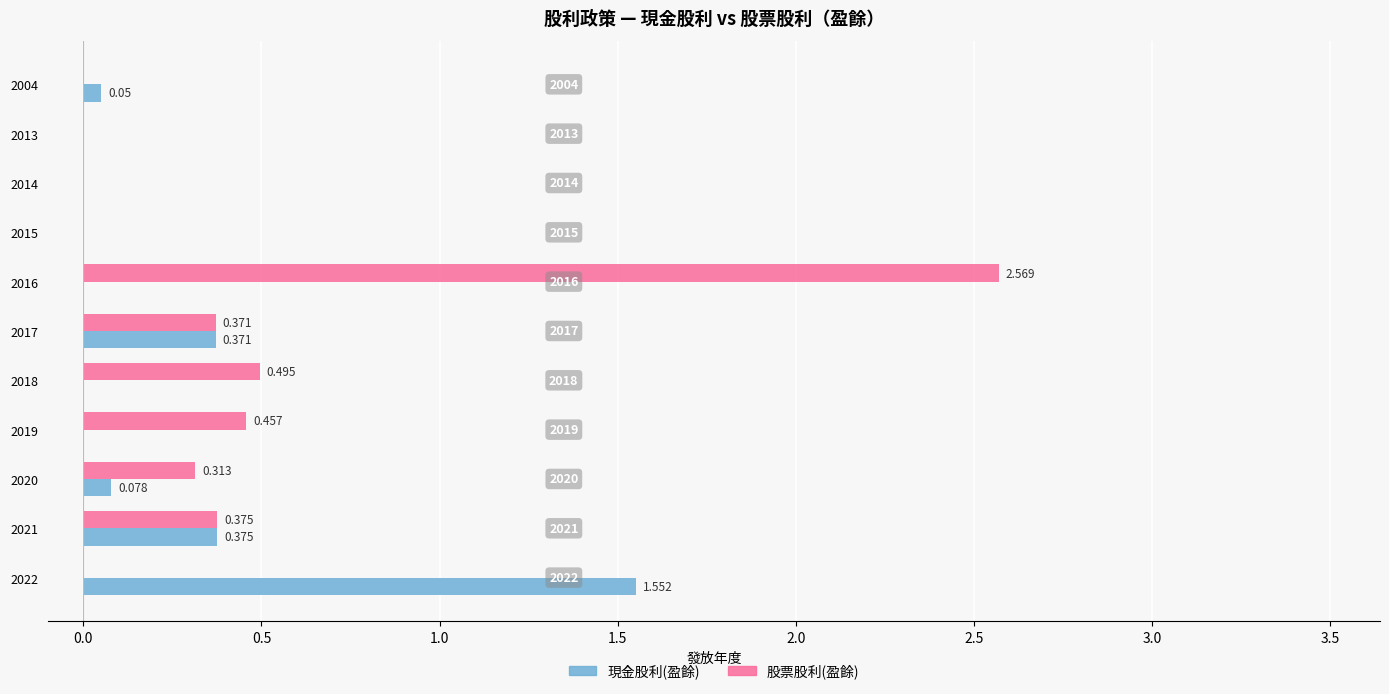

Count the number of categories in the chart.

11